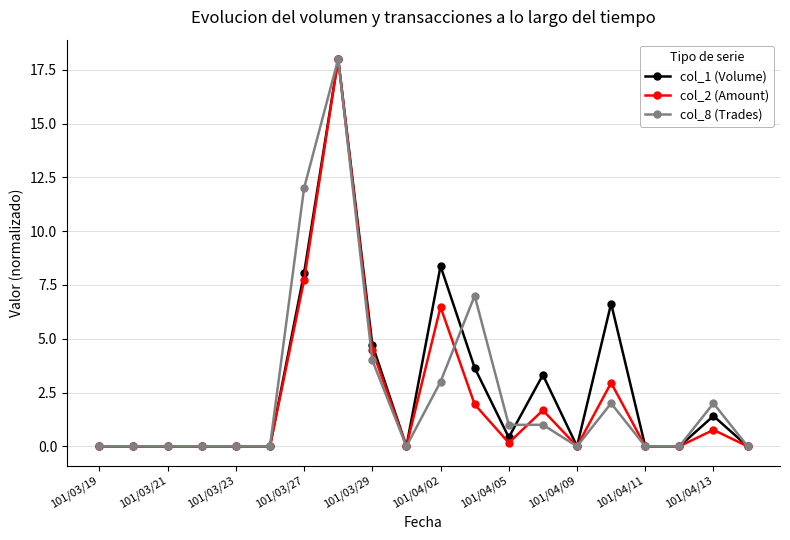

Does the chart have visible grid lines?

Yes